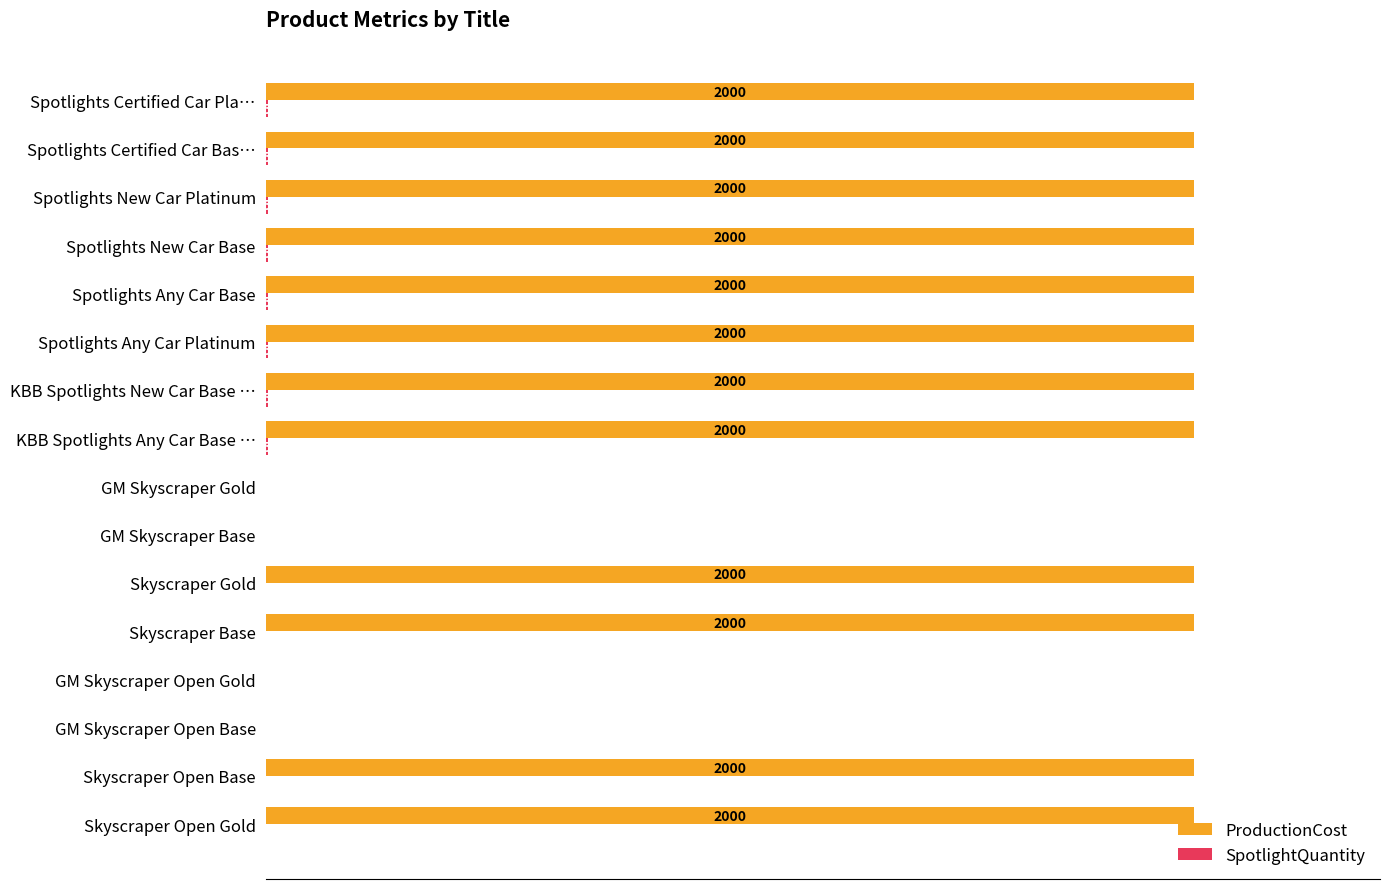

Between Skyscraper Open Gold and GM Skyscraper Base, which series saw the biggest shift?

ProductionCost